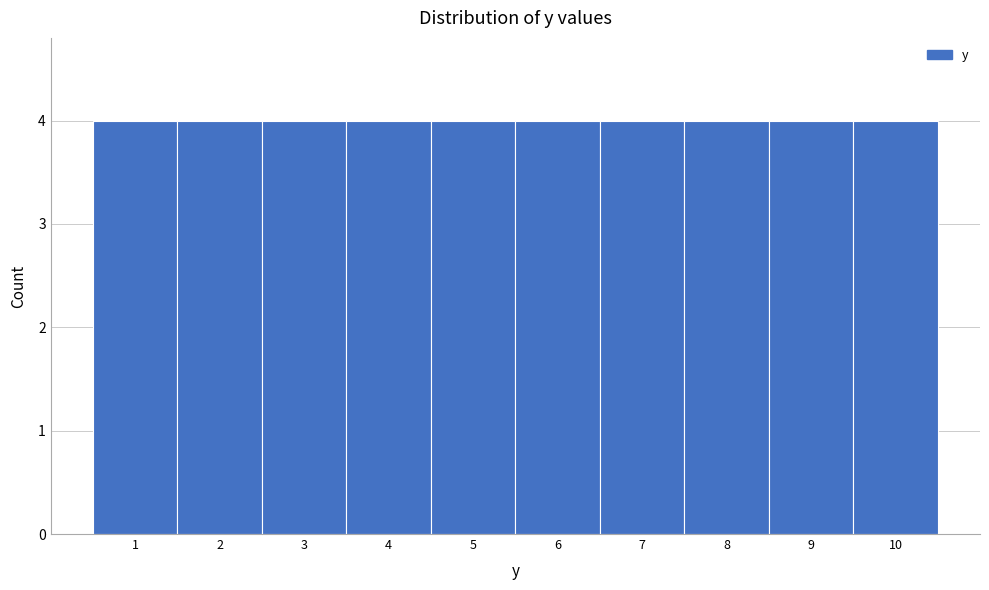

How tall is the bar that spans 6.5 to 7.5 on the x-axis? The values are not printed on the chart, so give them approximately, as read against the axis.

4